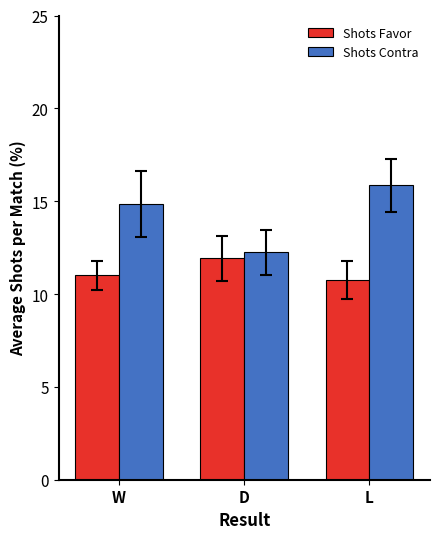

Between W and L, which series saw the biggest shift?

Shots Contra